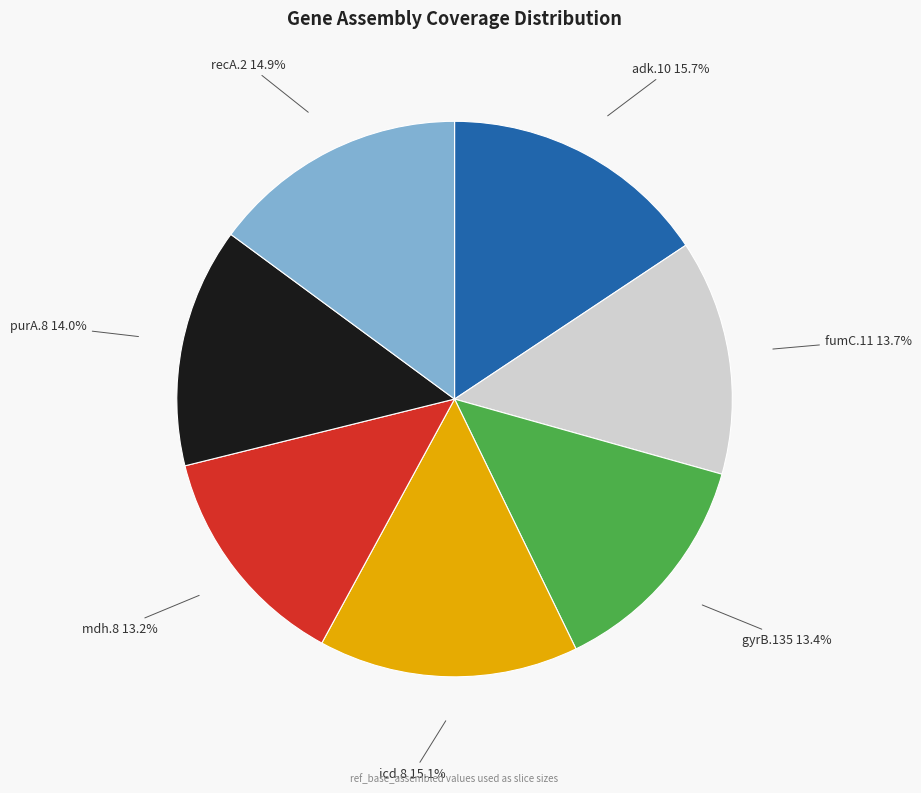

Is there any slice that represents more than half of the pie?

No